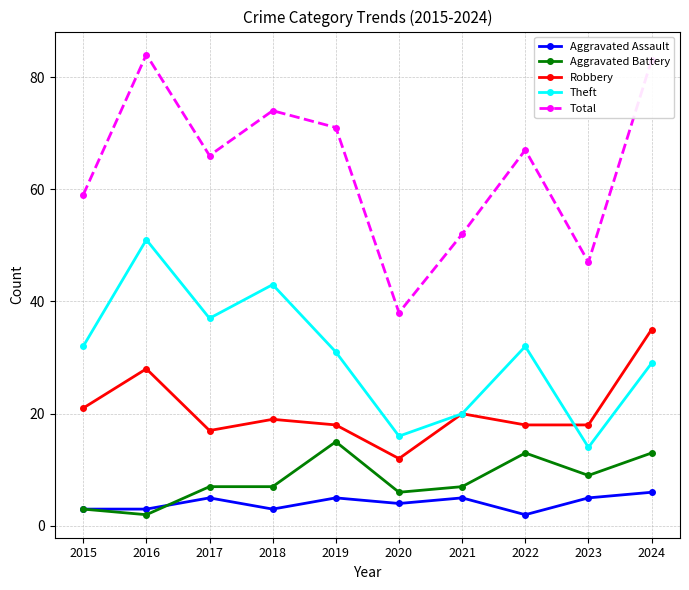

What value does the Robbery series have at 2021, to the nearest 10?

20